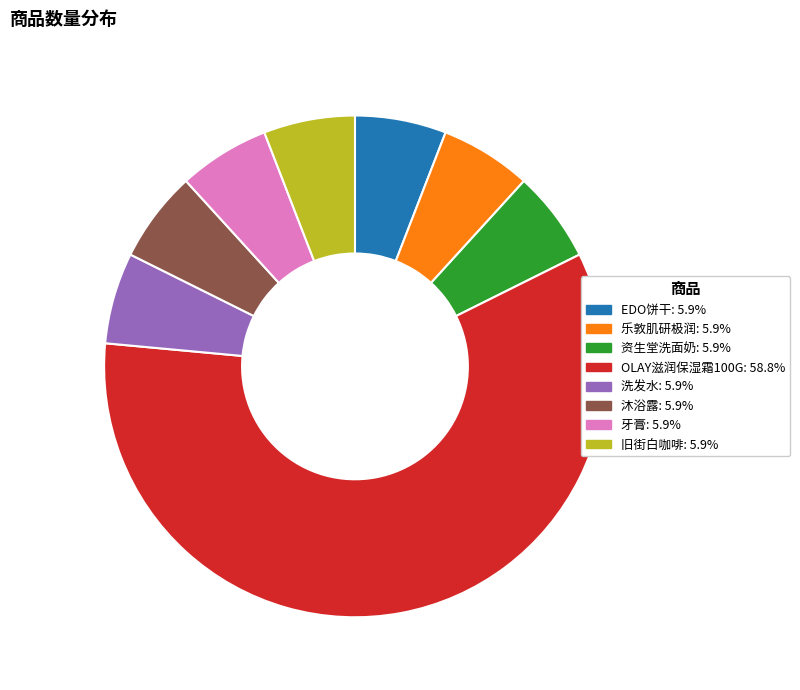

Combined, do 资生堂洗面奶 and EDO饼干 account for over 50%?

No